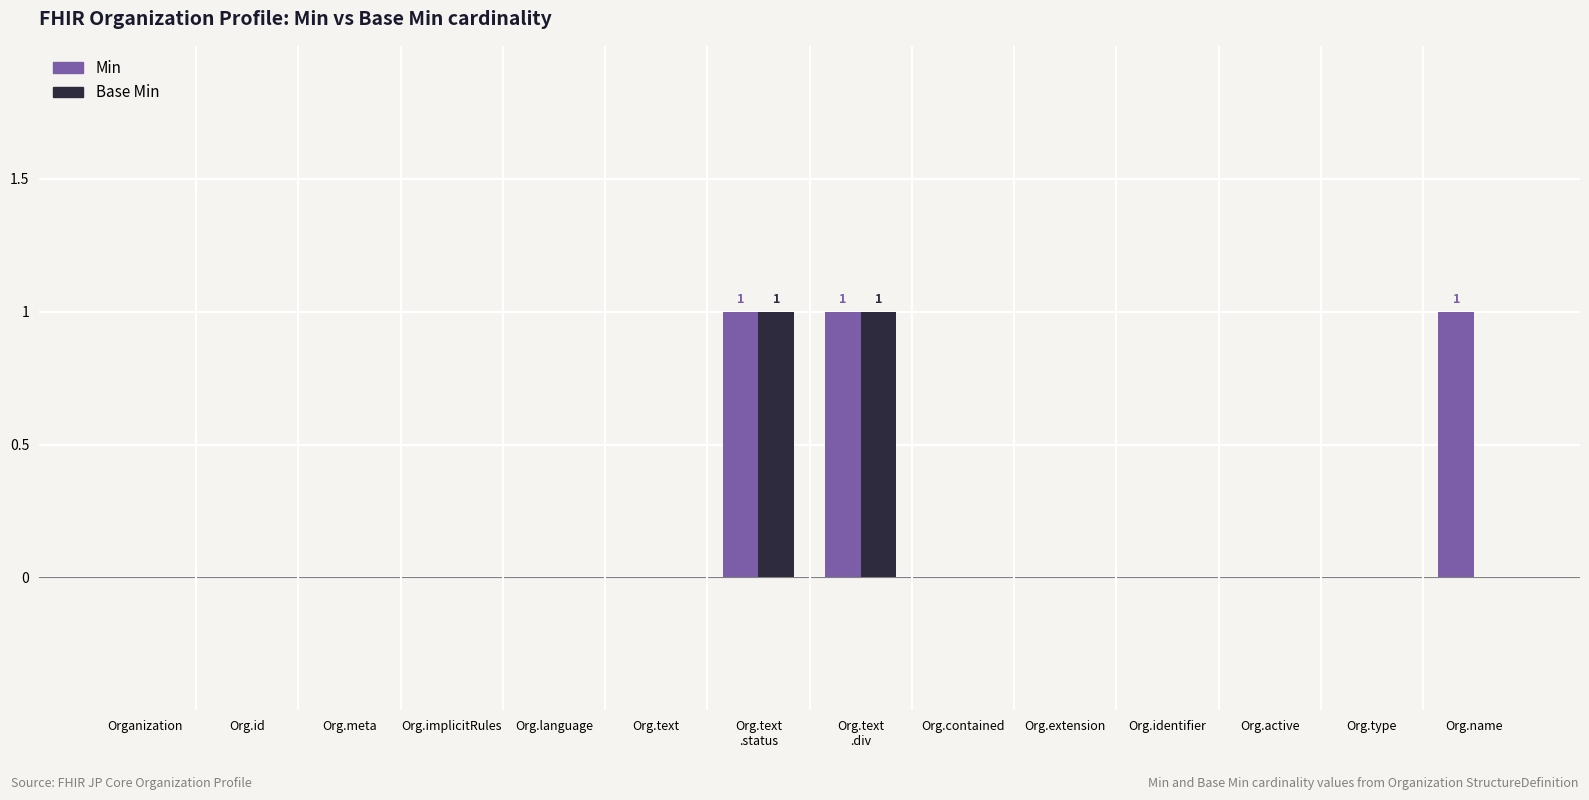

The Min series shows 0 at Org.meta. True or false?

True